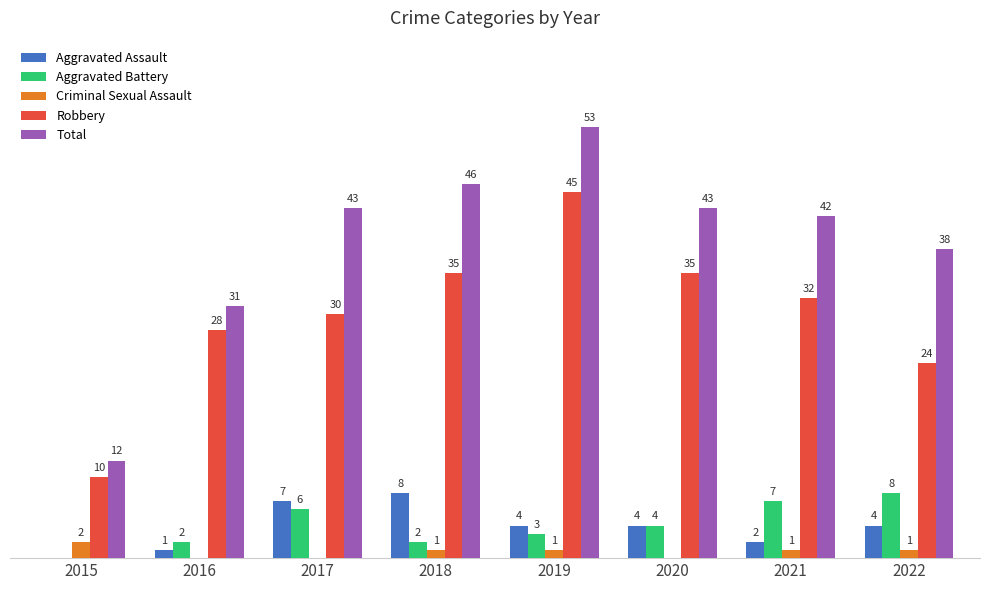

Which series has the widest spread of values?

Total